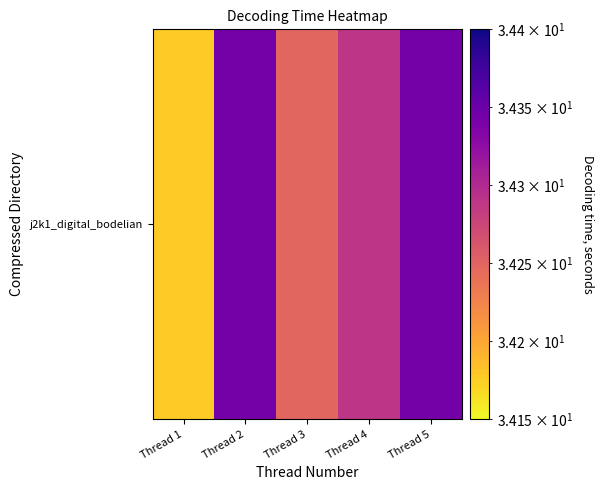

What is the change in value from Thread 1 to Thread 5?

+0.2